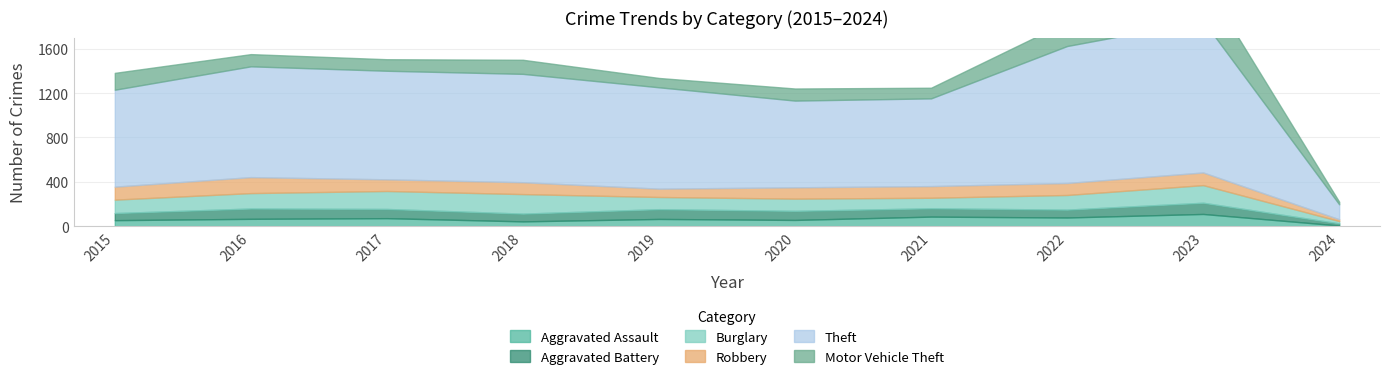

Does the chart display data point markers on the line(s)?

No